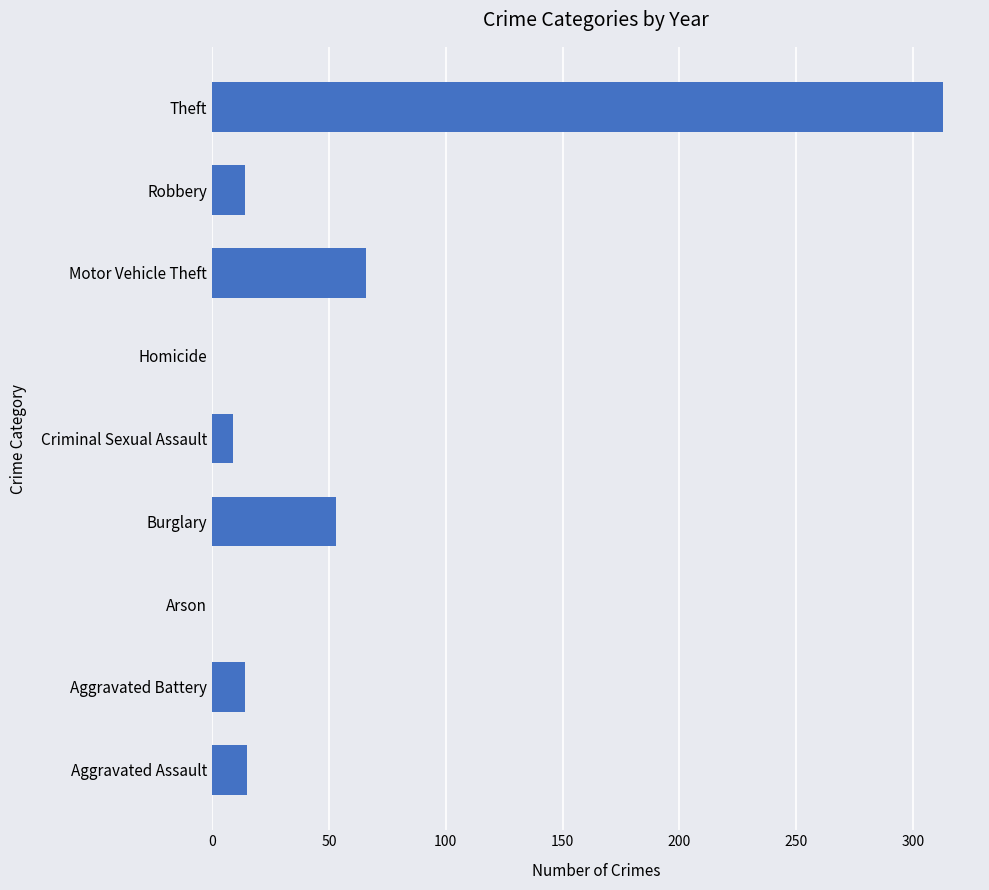

Where is the data nearest to the value 156?

Motor Vehicle Theft